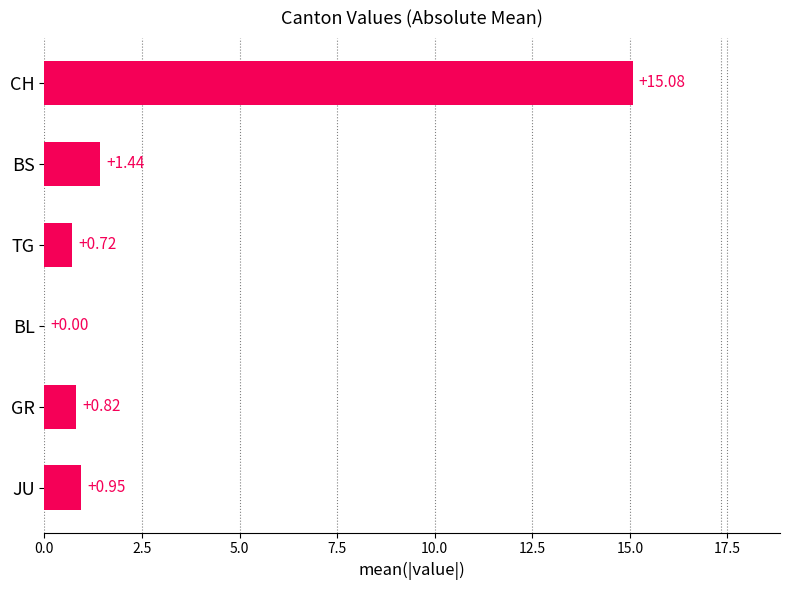

What is the sum of the values at BS and JU?

2.4